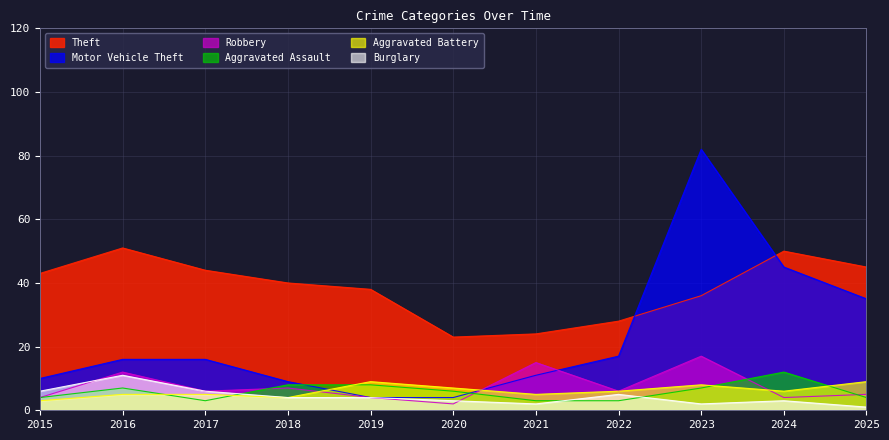

How many interior local peaks does the Motor Vehicle Theft series have?

1